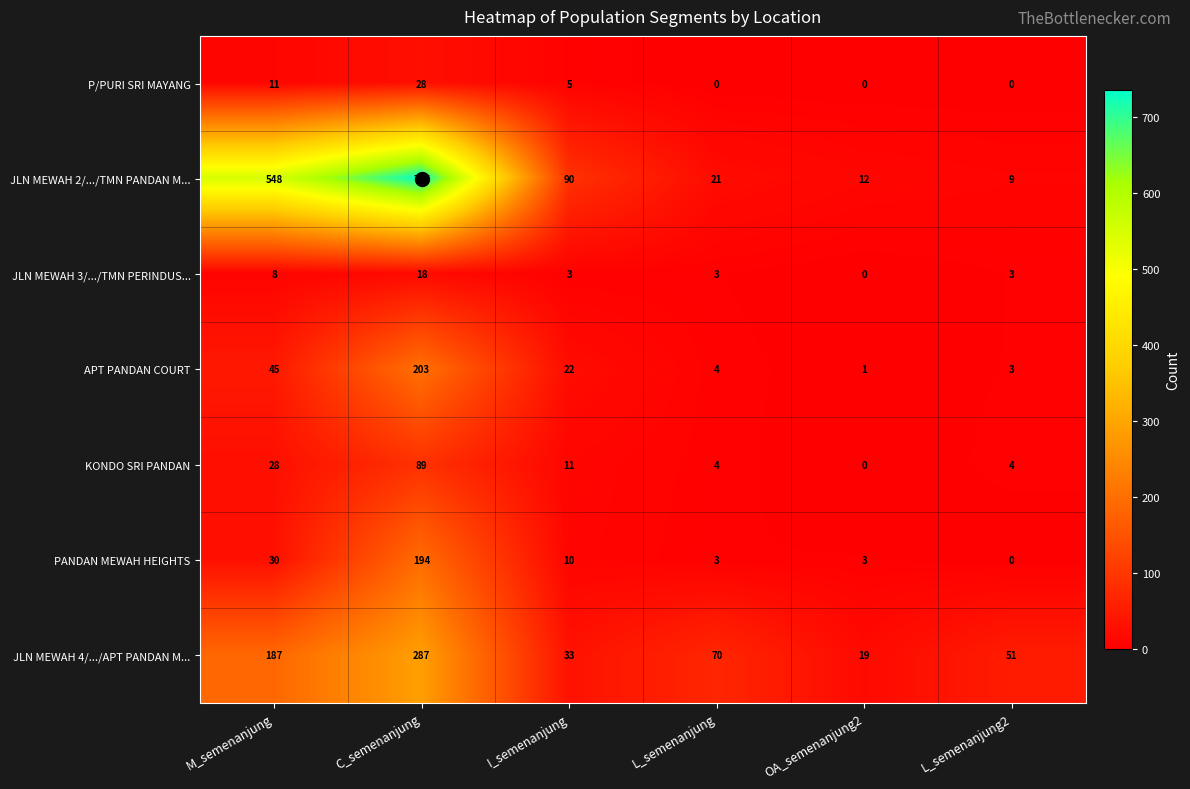

The value of APT PANDAN COURT at C_semenanjung is 60. True or false?

False